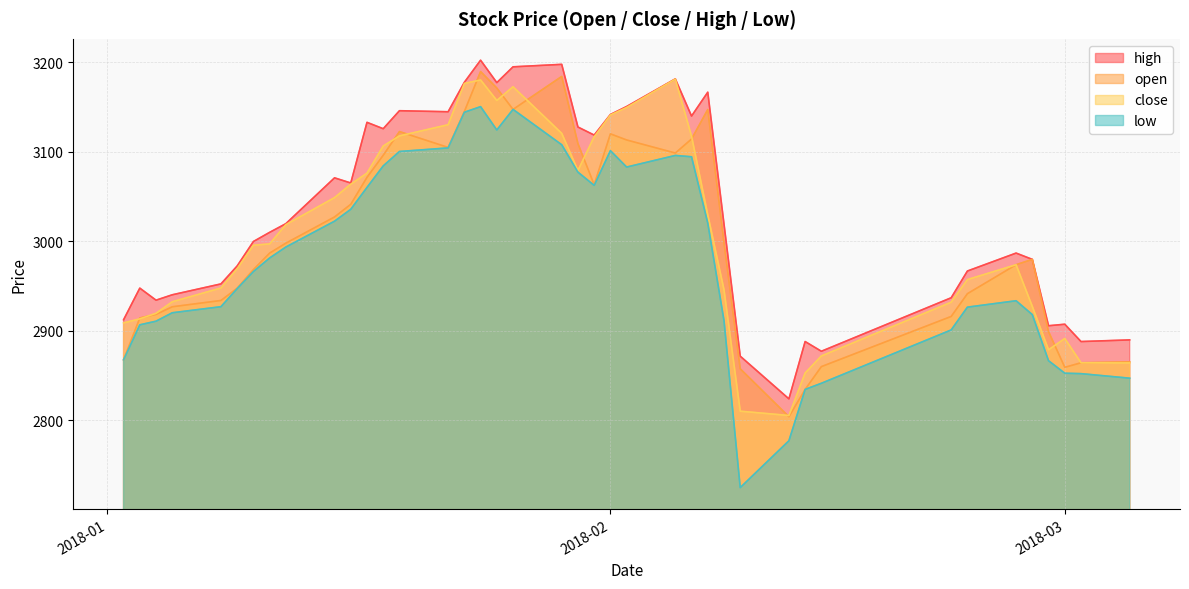

True or false: high and low intersect in this chart.

False